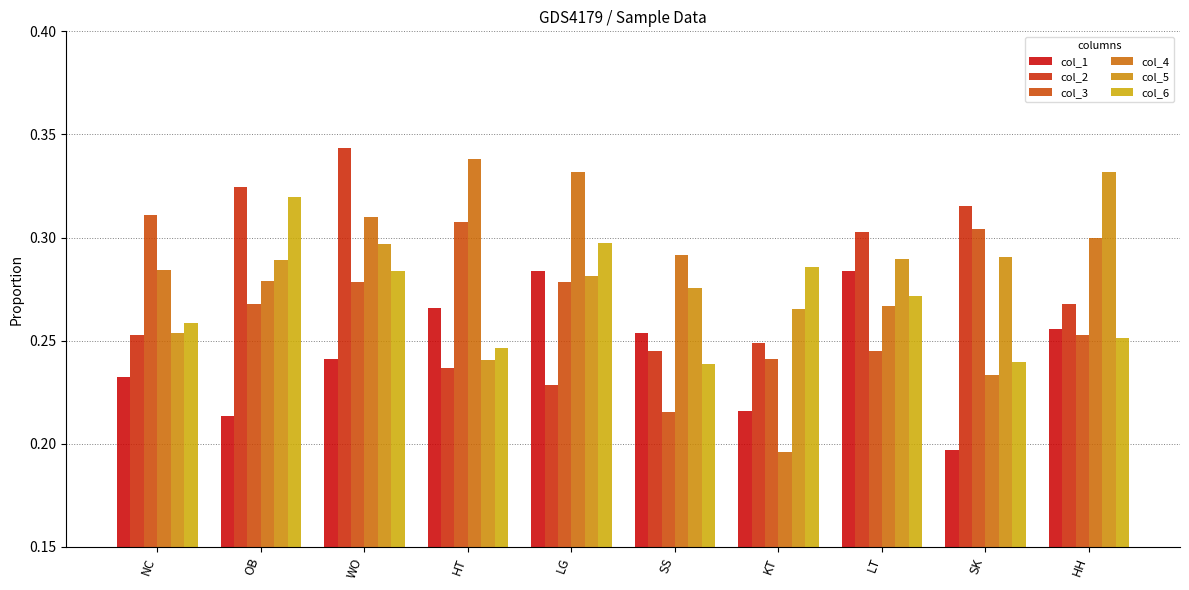

How many bars are there in total?

60